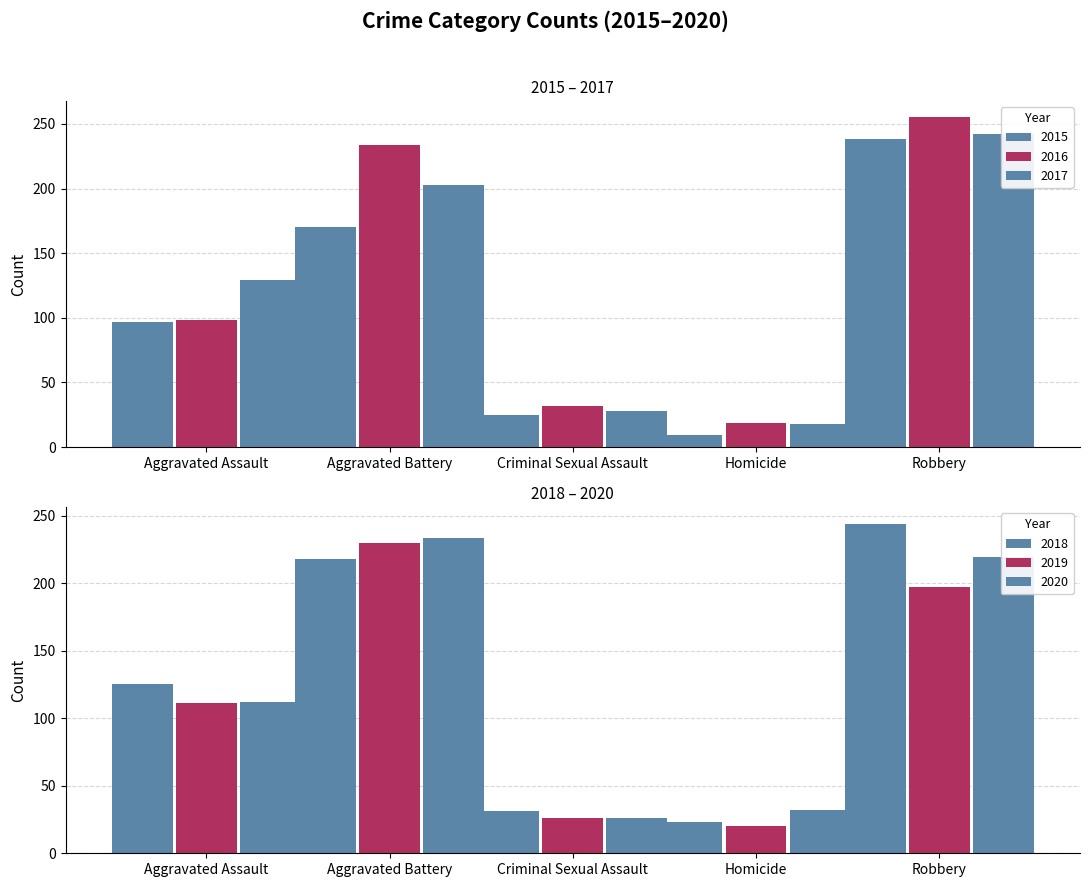

Is it true that 2020 equals 326 at Robbery?

False